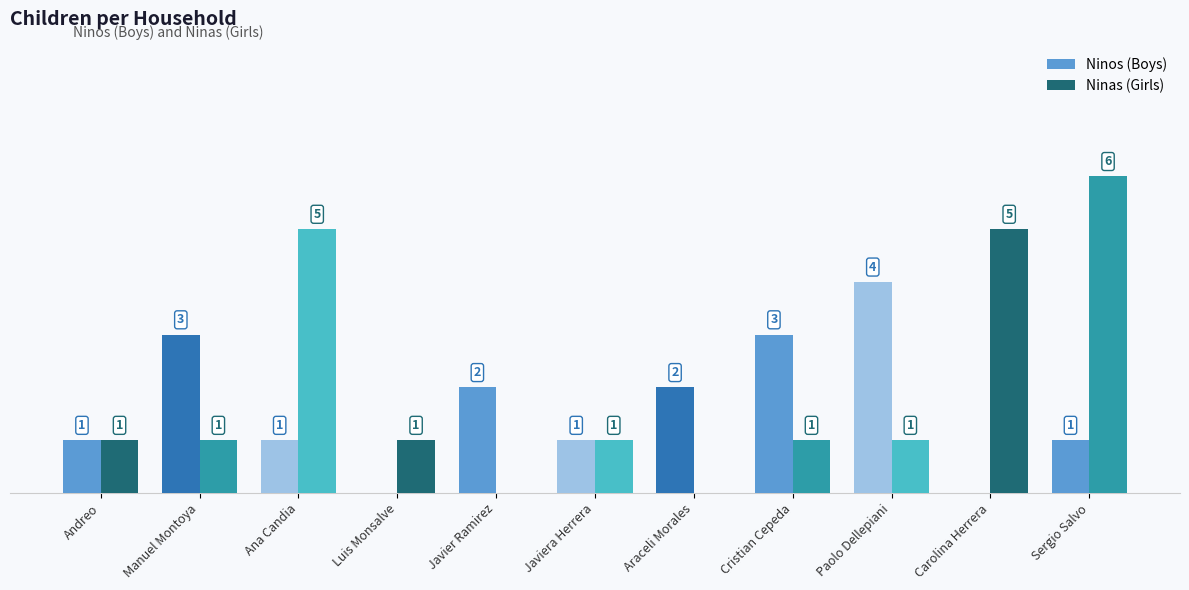

Which label corresponds to the largest value in the chart?

Sergio Salvo